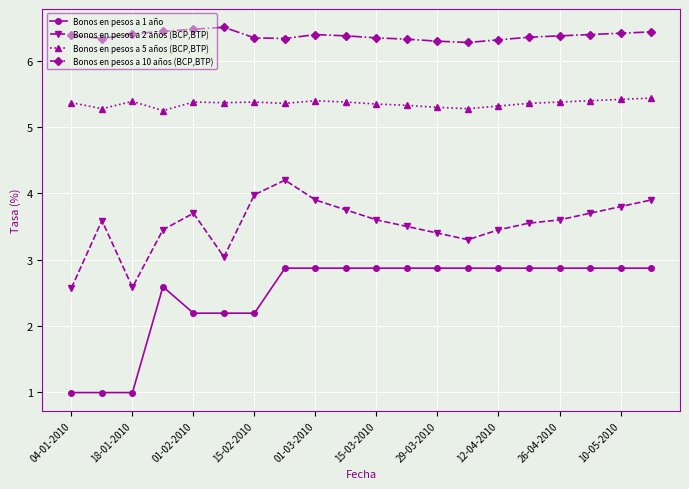

What is the lowest value of the Bonos en pesos a 10 años (BCP,BTP) series?

6.3